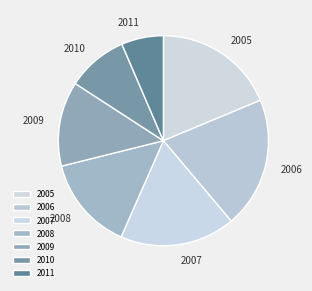

Is there a majority slice in this chart?

No